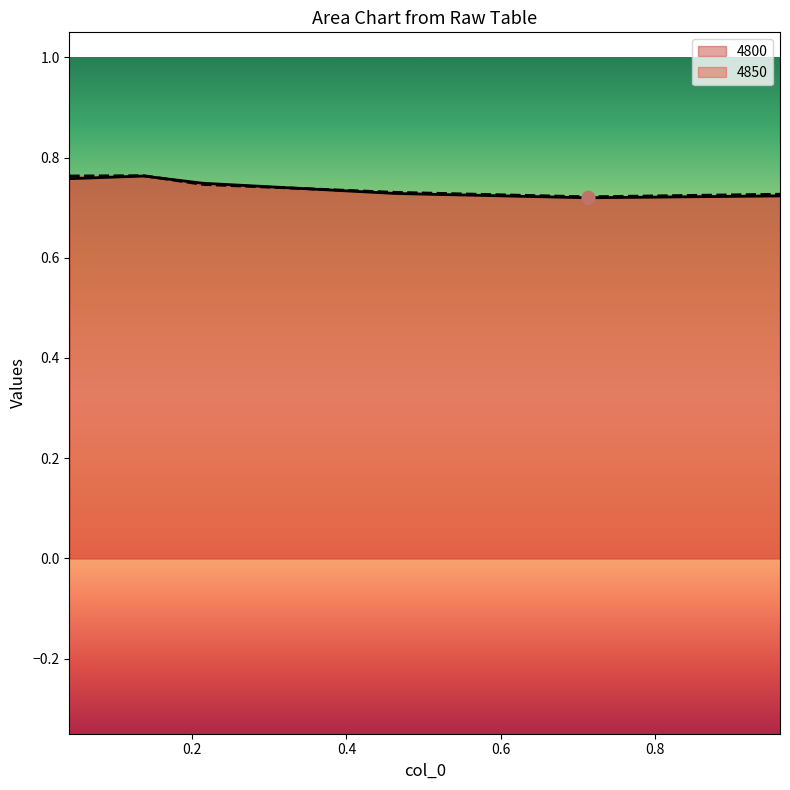

What are all the series names shown in the legend?

4800, 4850